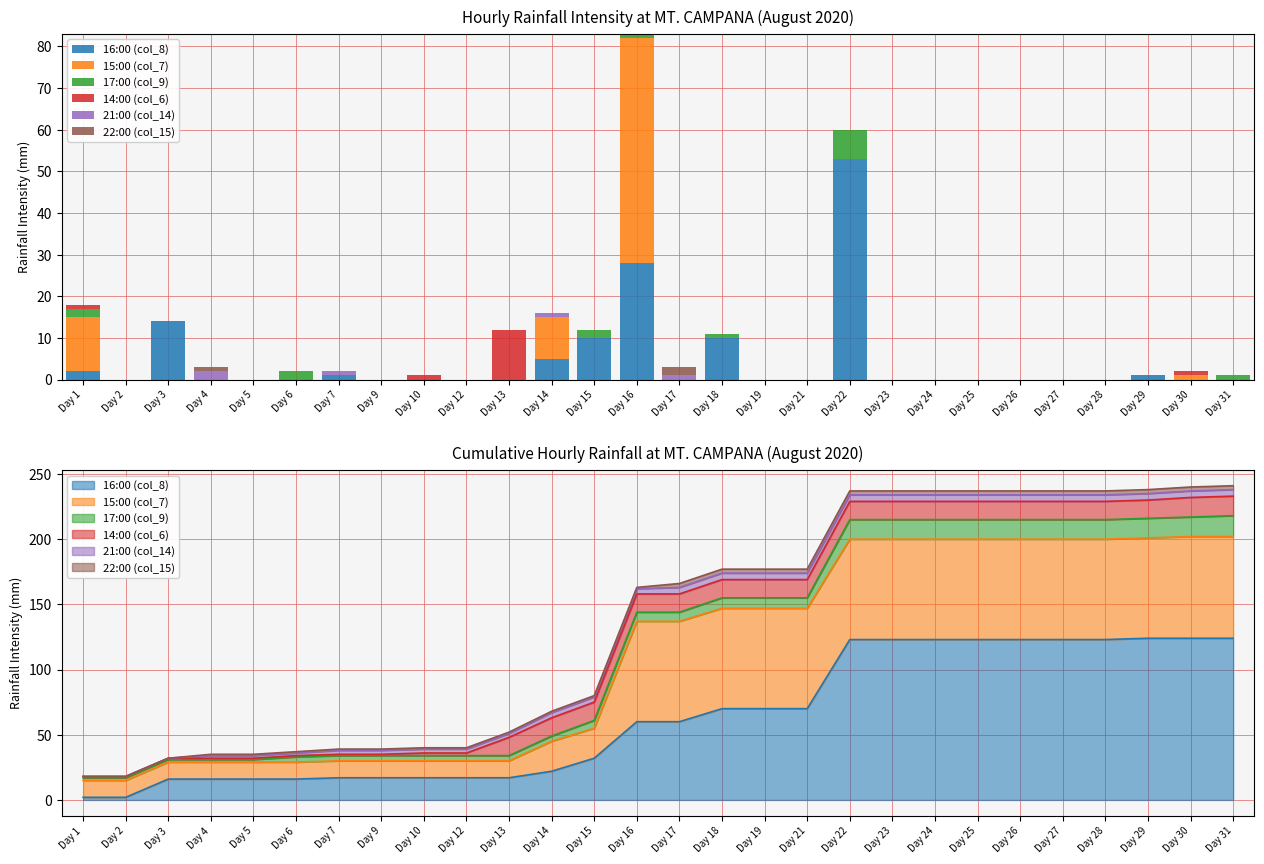

Reading left to right, extract all data points from this chart.

16:00 (col_8): Day 1=2	Day 2=0	Day 3=14	Day 4=0	Day 5=0	Day 6=0	Day 7=1	Day 9=0	Day 10=0	Day 12=0	Day 13=0	Day 14=5	Day 15=10	Day 16=28	Day 17=0	Day 18=10	Day 19=0	Day 21=0	Day 22=53	Day 23=0	Day 24=0	Day 25=0	Day 26=0	Day 27=0	Day 28=0	Day 29=1	Day 30=0	Day 31=0
15:00 (col_7): Day 1=13	Day 2=0	Day 3=0	Day 4=0	Day 5=0	Day 6=0	Day 7=0	Day 9=0	Day 10=0	Day 12=0	Day 13=0	Day 14=10	Day 15=0	Day 16=54	Day 17=0	Day 18=0	Day 19=0	Day 21=0	Day 22=0	Day 23=0	Day 24=0	Day 25=0	Day 26=0	Day 27=0	Day 28=0	Day 29=0	Day 30=1	Day 31=0
17:00 (col_9): Day 1=2	Day 2=0	Day 3=0	Day 4=0	Day 5=0	Day 6=2	Day 7=0	Day 9=0	Day 10=0	Day 12=0	Day 13=0	Day 14=0	Day 15=2	Day 16=1	Day 17=0	Day 18=1	Day 19=0	Day 21=0	Day 22=7	Day 23=0	Day 24=0	Day 25=0	Day 26=0	Day 27=0	Day 28=0	Day 29=0	Day 30=0	Day 31=1
14:00 (col_6): Day 1=1	Day 2=0	Day 3=0	Day 4=0	Day 5=0	Day 6=0	Day 7=0	Day 9=0	Day 10=1	Day 12=0	Day 13=12	Day 14=0	Day 15=0	Day 16=0	Day 17=0	Day 18=0	Day 19=0	Day 21=0	Day 22=0	Day 23=0	Day 24=0	Day 25=0	Day 26=0	Day 27=0	Day 28=0	Day 29=0	Day 30=1	Day 31=0
21:00 (col_14): Day 1=0	Day 2=0	Day 3=0	Day 4=2	Day 5=0	Day 6=0	Day 7=1	Day 9=0	Day 10=0	Day 12=0	Day 13=0	Day 14=1	Day 15=0	Day 16=0	Day 17=1	Day 18=0	Day 19=0	Day 21=0	Day 22=0	Day 23=0	Day 24=0	Day 25=0	Day 26=0	Day 27=0	Day 28=0	Day 29=0	Day 30=0	Day 31=0
22:00 (col_15): Day 1=0	Day 2=0	Day 3=0	Day 4=1	Day 5=0	Day 6=0	Day 7=0	Day 9=0	Day 10=0	Day 12=0	Day 13=0	Day 14=0	Day 15=0	Day 16=0	Day 17=2	Day 18=0	Day 19=0	Day 21=0	Day 22=0	Day 23=0	Day 24=0	Day 25=0	Day 26=0	Day 27=0	Day 28=0	Day 29=0	Day 30=0	Day 31=0